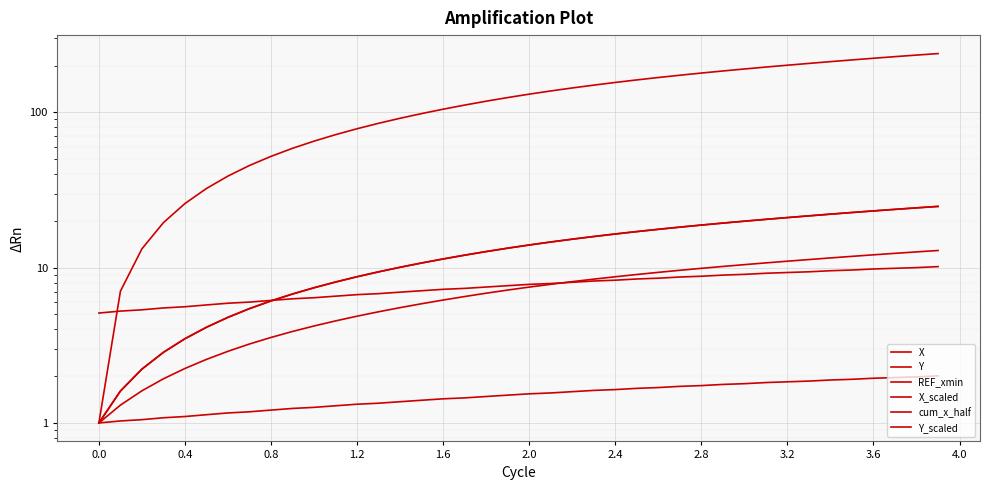

What is the sum of all Y_scaled values?

306.8